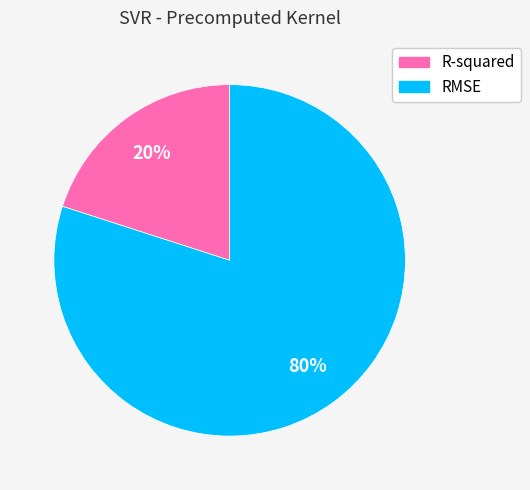

Combined, do RMSE and R-squared account for over 50%?

Yes